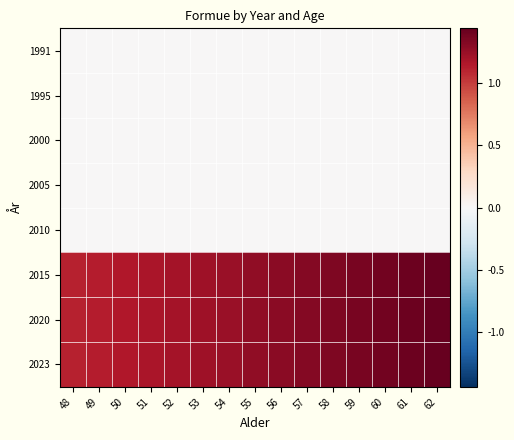

At how many categories does at least one series exceed 0?

15